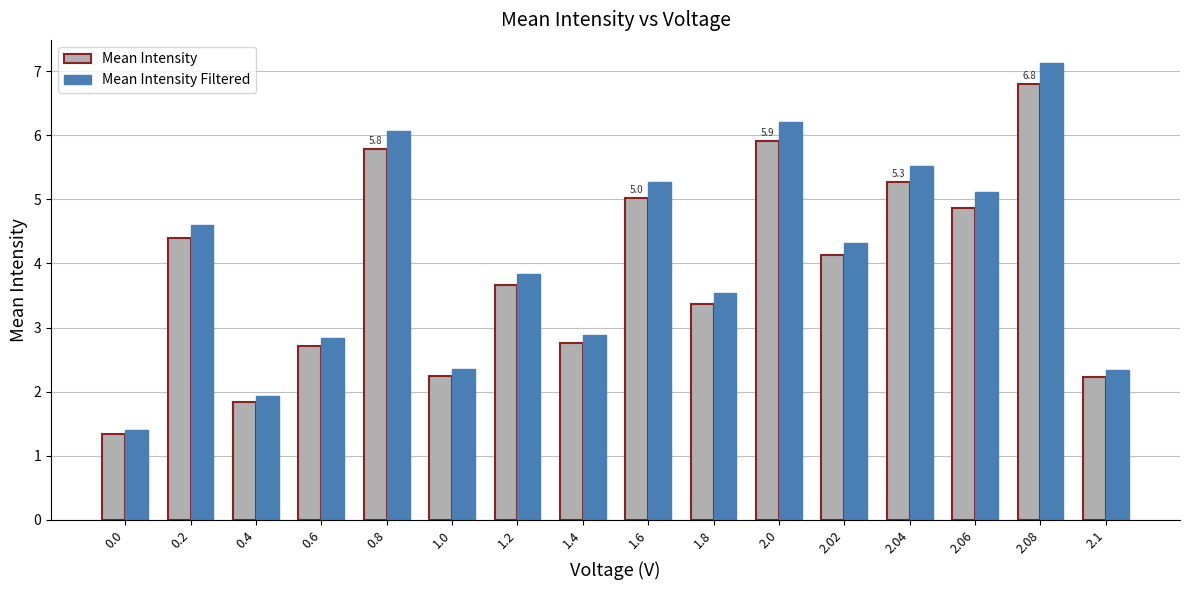

What is the label of the 9th bar from the left?

1.6